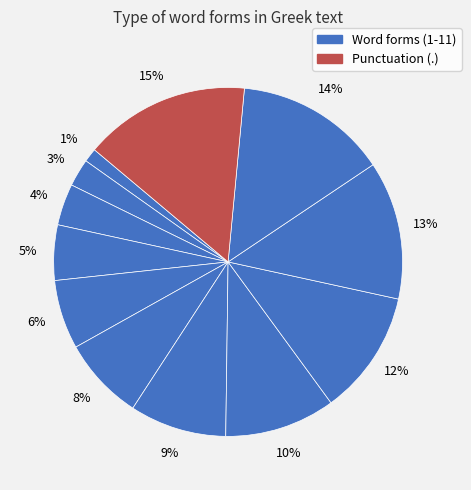

Which slice is the largest?

.